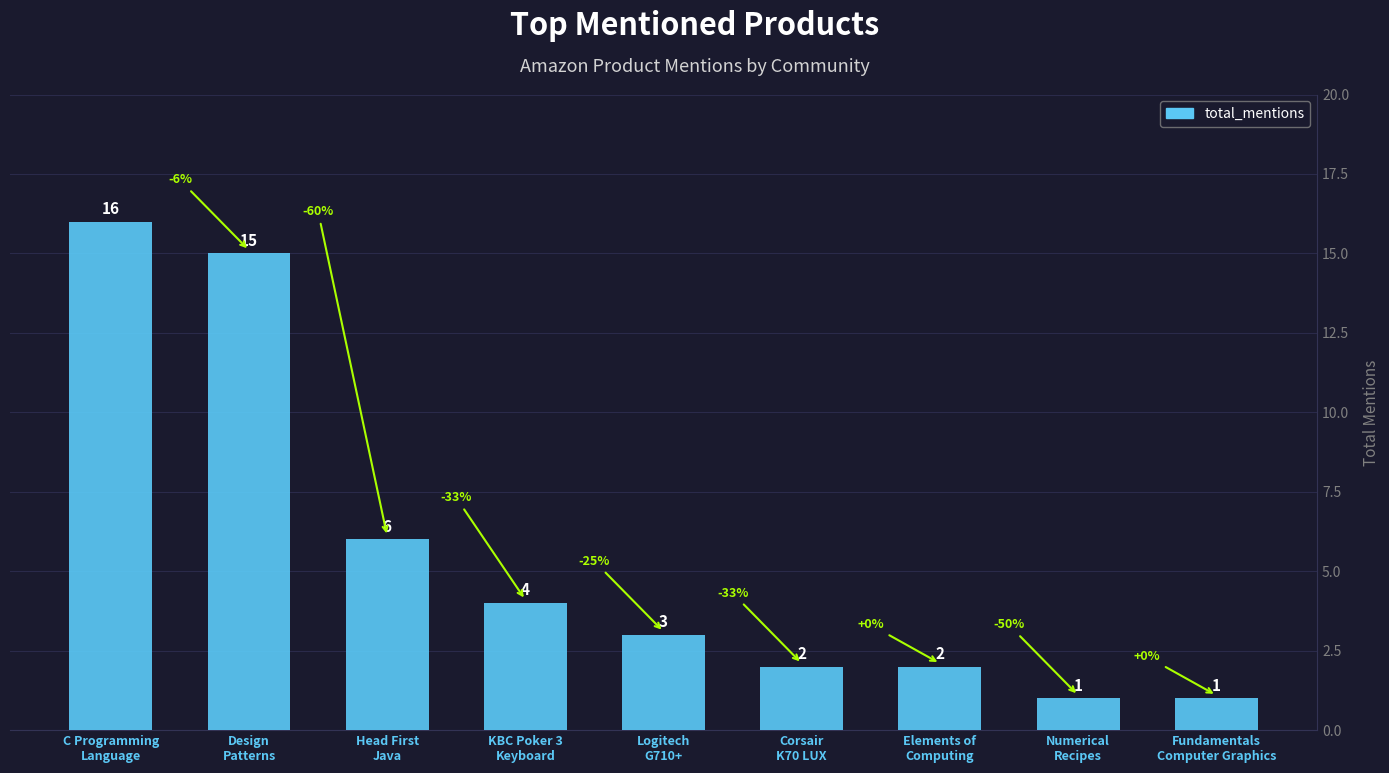

What is the maximum value shown in the chart?

16